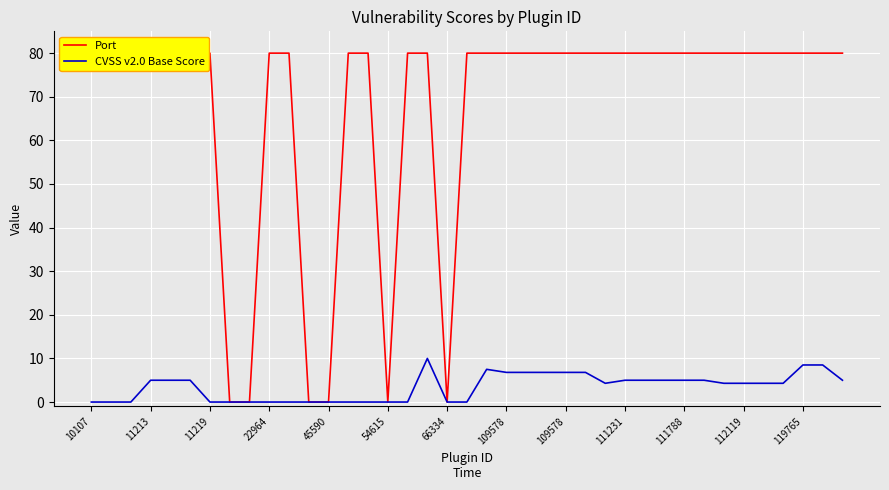

How many distinct data groups are displayed?

2